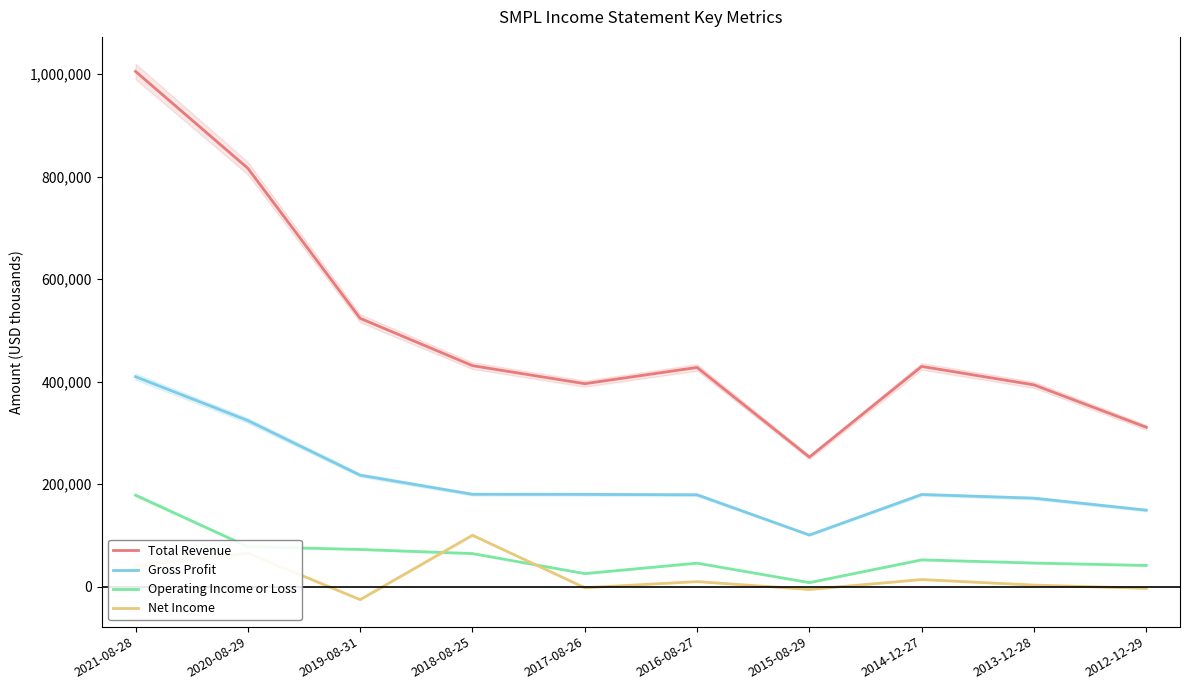

Reading right to left, extract all data points from this chart.

Total Revenue: 2012-12-29=311200	2013-12-28=393900	2014-12-27=429900	2015-08-29=252900	2016-08-27=427900	2017-08-26=396200	2018-08-25=431400	2019-08-31=523800	2020-08-29=816600	2021-08-28=1005600
Gross Profit: 2012-12-29=149400	2013-12-28=172800	2014-12-27=180000	2015-08-29=100900	2016-08-27=179400	2017-08-26=180200	2018-08-25=180400	2019-08-31=217700	2020-08-29=324300	2021-08-28=409800
Operating Income or Loss: 2012-12-29=41500	2013-12-28=46200	2014-12-27=52400	2015-08-29=8000	2016-08-27=46000	2017-08-26=25600	2018-08-25=64700	2019-08-31=72700	2020-08-29=78200	2021-08-28=178700
Net Income: 2012-12-29=-3100	2013-12-28=3200	2014-12-27=14000	2015-08-29=-5300	2016-08-27=10000	2017-08-26=-2000	2018-08-25=100500	2019-08-31=-25200	2020-08-29=65600	2021-08-28=40900